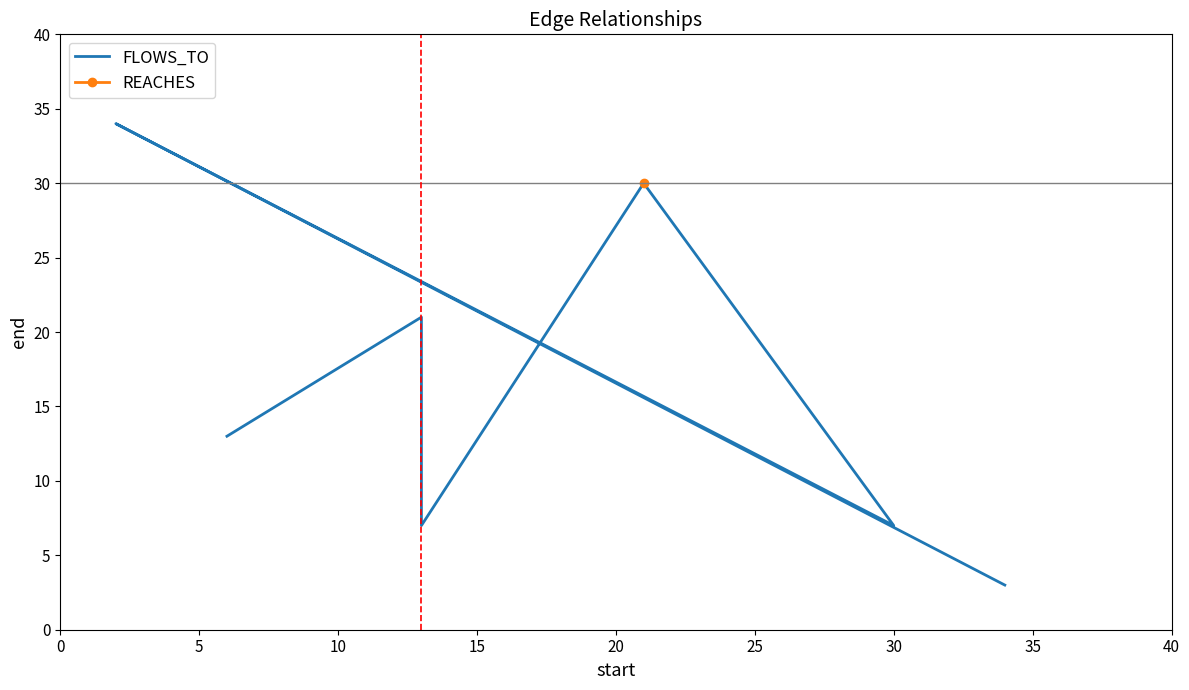

Approximately how many times larger is the value at 10 compared to 15?

0.2